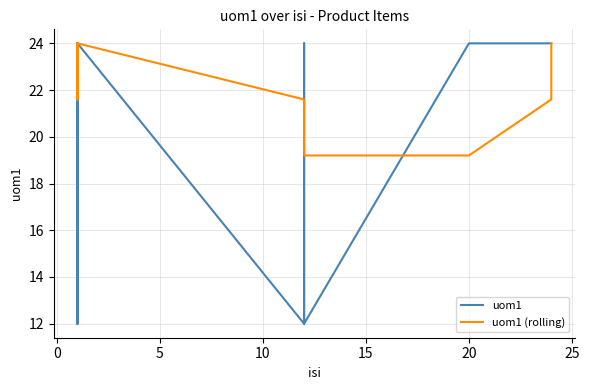

How many intersections are there between uom1 and uom1 (rolling)?

5